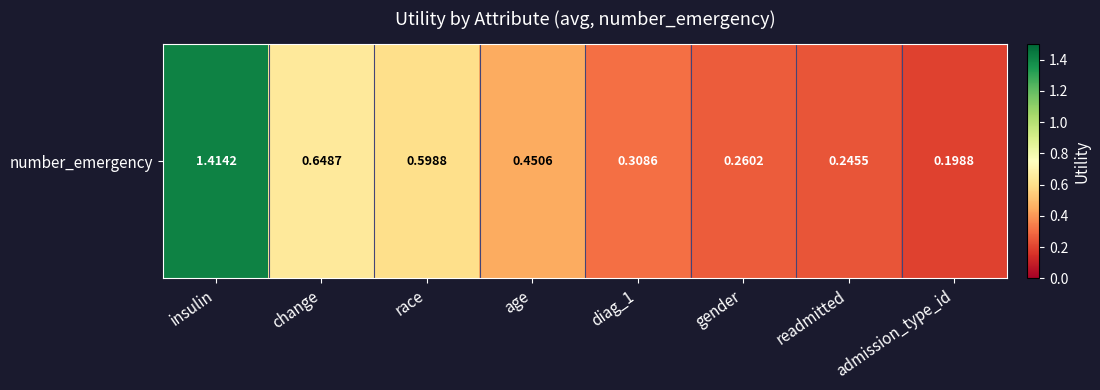

List the labels in order of value, smallest first.

admission_type_id, readmitted, gender, diag_1, age, race, change, insulin